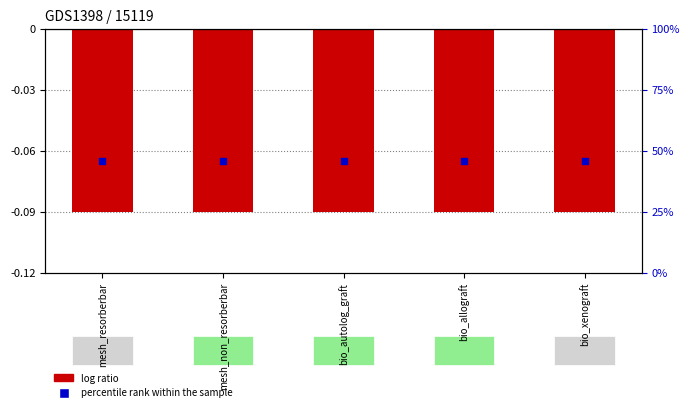

What is the total value across all series at bio_xenograft?

-0.2